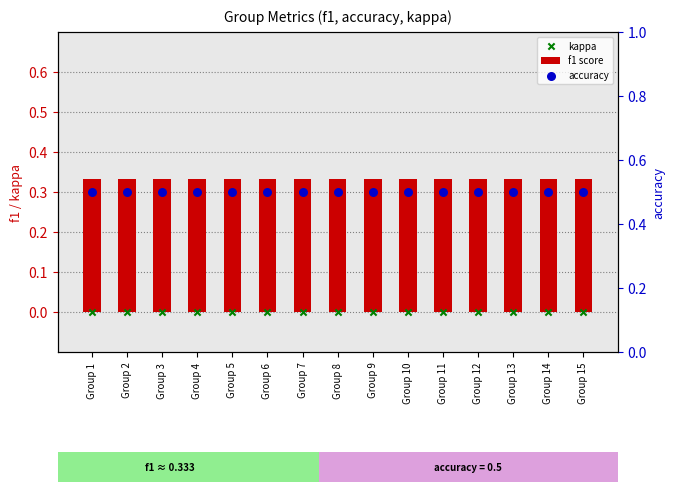

Which series has the largest total across all categories?

accuracy